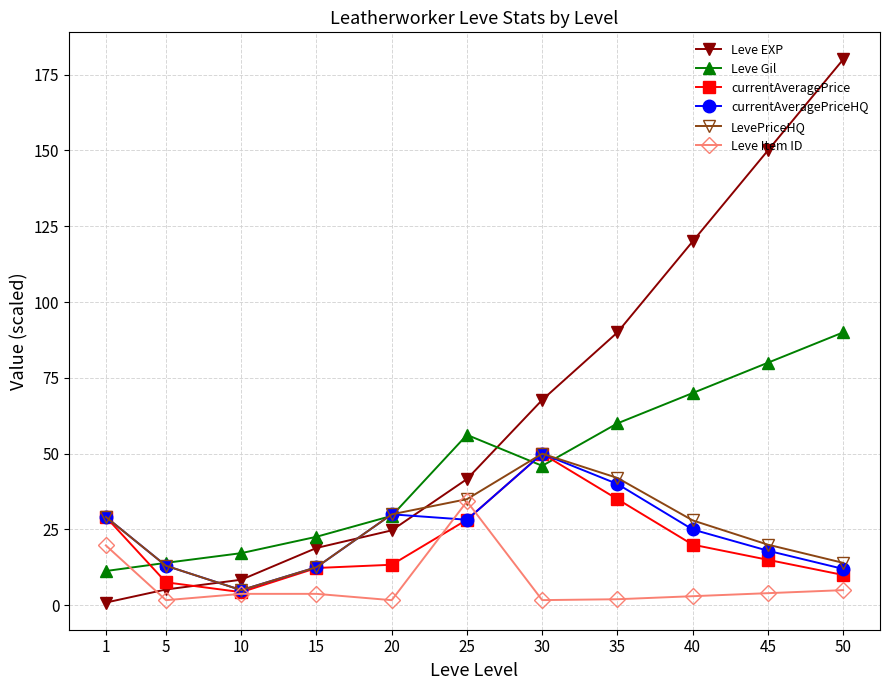

At how many categories does at least one series exceed 147?

2